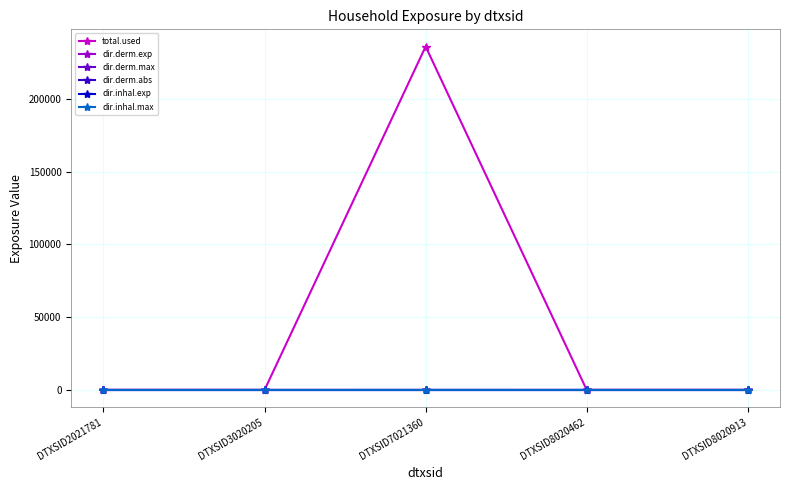

At which category is the sum across all series the highest?

DTXSID7021360